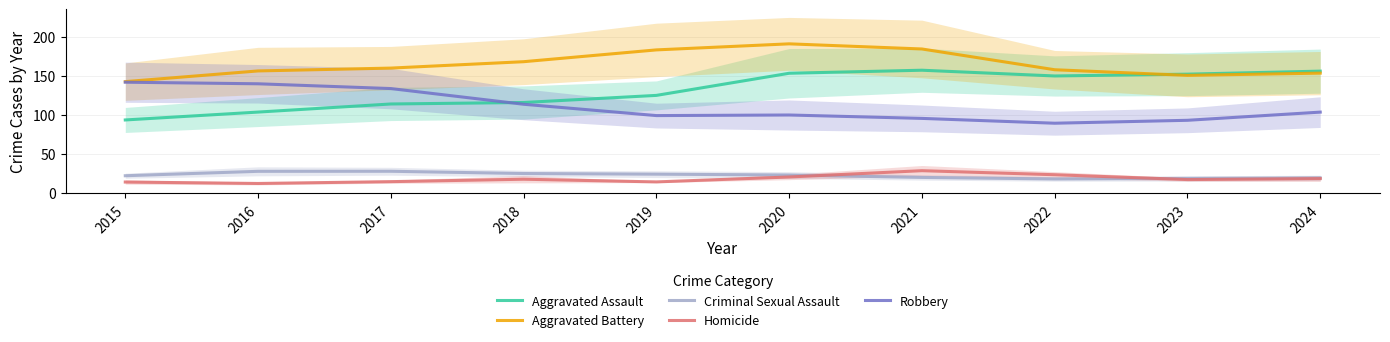

At which label does Aggravated Battery reach its minimum?

2015